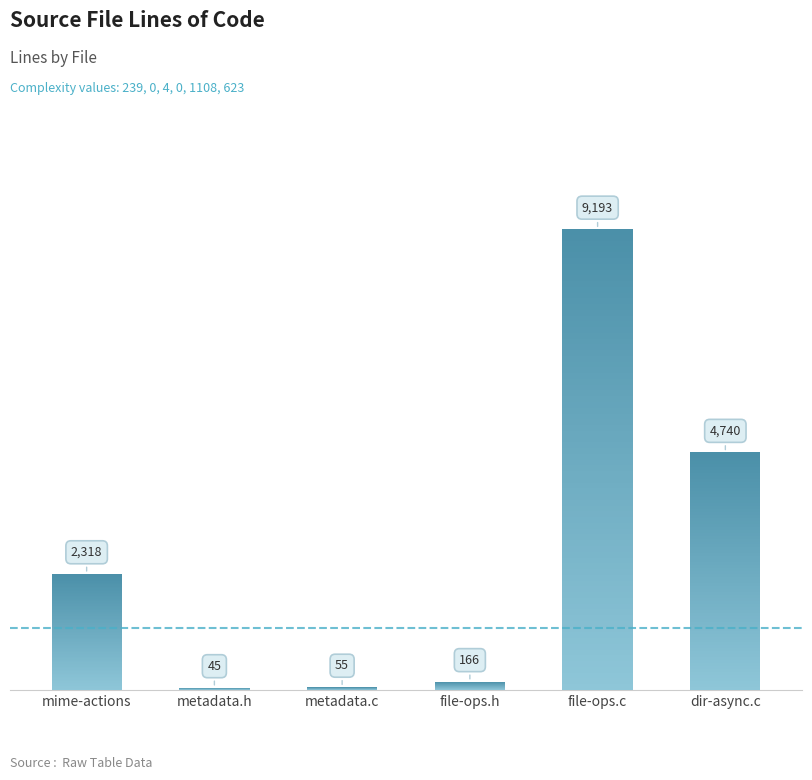

What is the approximate value at dir-async.c, to the nearest 10?

4740